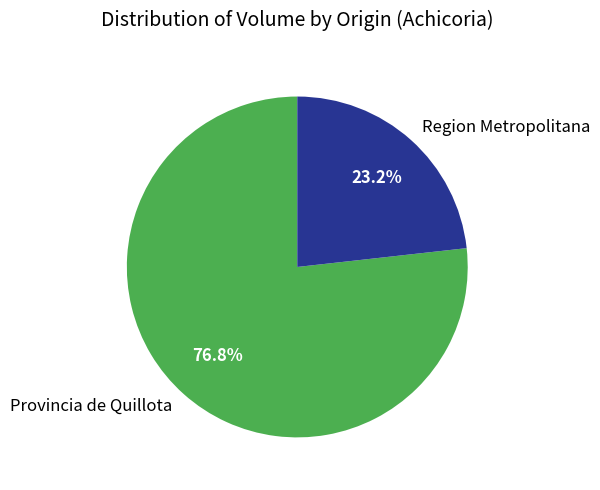

To the nearest percent, what is the average slice percentage?

50%